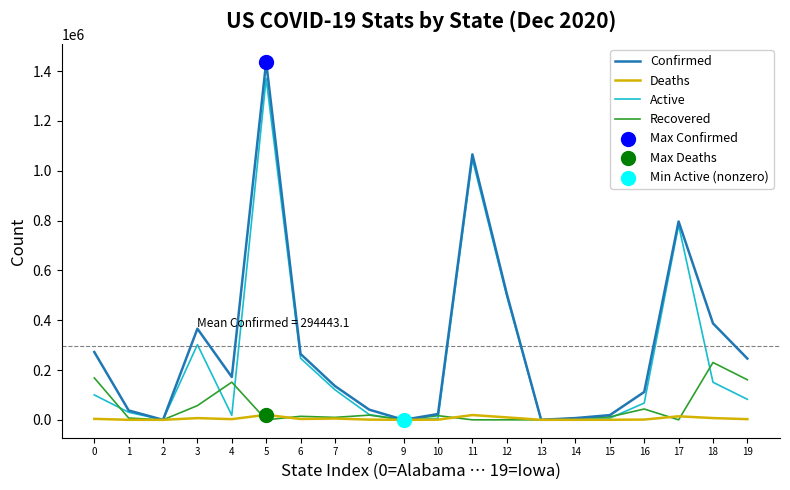

Is the value of Active at 12 greater than the value of Deaths at 14?

Yes